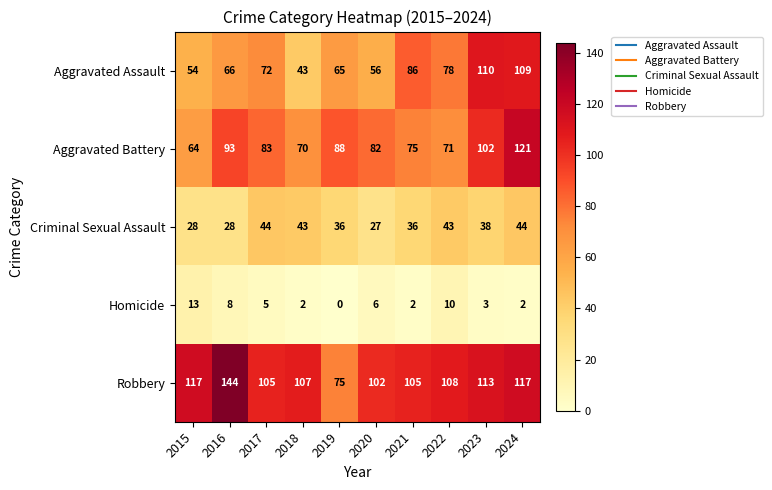

Is it true that Aggravated Battery equals 149 at 2017?

False